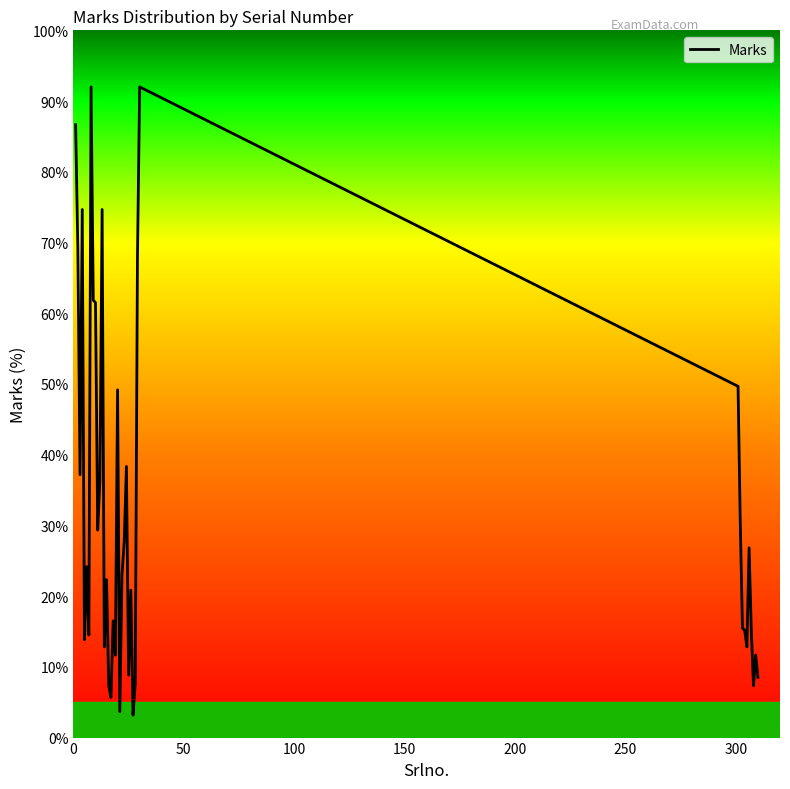

Count the number of data series in this chart.

1